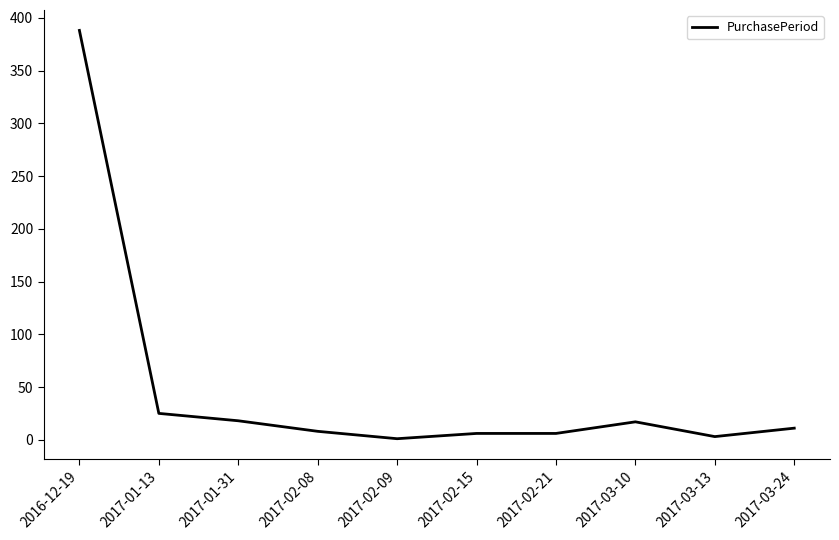

The value at 2017-01-31 is 18. True or false?

True